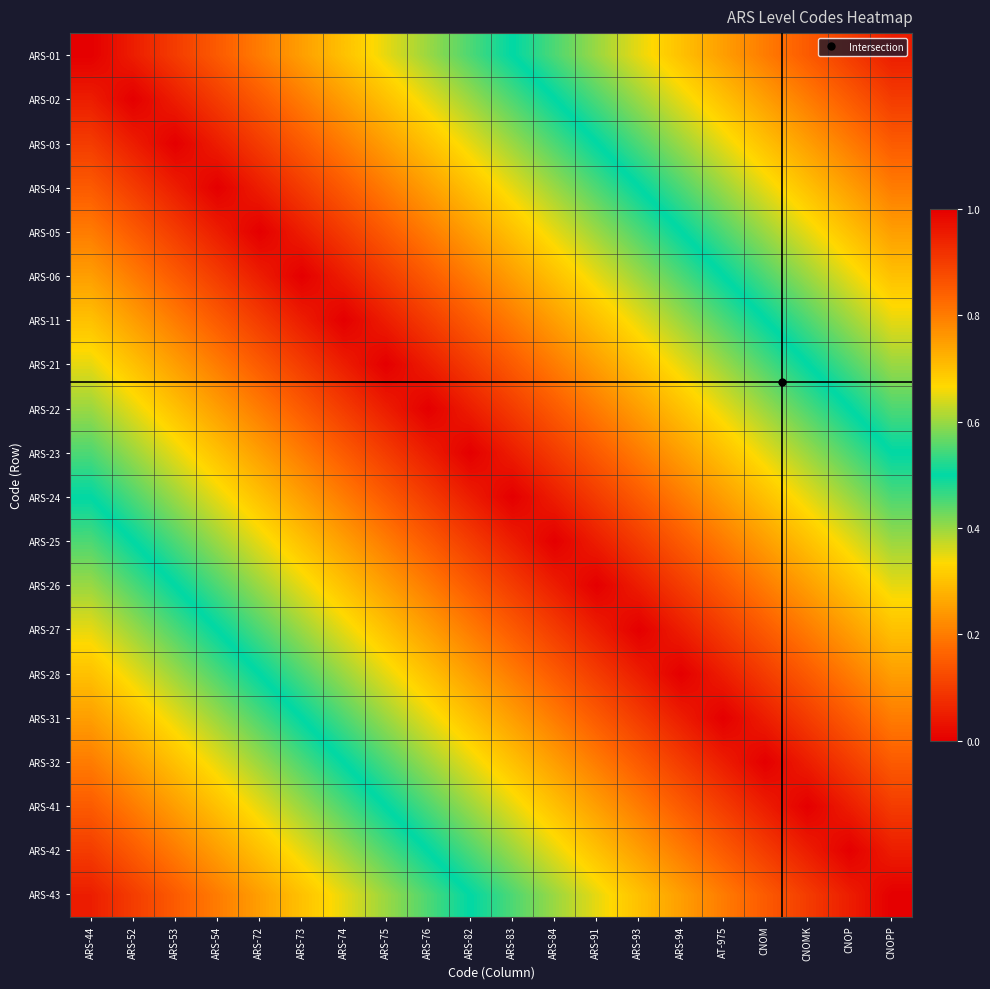

Reading right to left, extract all data points from this chart.

ARS-01: CNOPP=0.1	CNOP=0.1	CNOMK=0.2	CNOM=0.2	AT-975=0.2	ARS-94=0.3	ARS-93=0.3	ARS-91=0.4	ARS-84=0.4	ARS-83=0.5	ARS-82=0.6	ARS-76=0.6	ARS-75=0.7	ARS-74=0.7	ARS-73=0.8	ARS-72=0.8	ARS-54=0.8	ARS-53=0.9	ARS-52=0.9	ARS-44=1.0
ARS-02: CNOPP=0.1	CNOP=0.2	CNOMK=0.2	CNOM=0.2	AT-975=0.3	ARS-94=0.4	ARS-93=0.4	ARS-91=0.5	ARS-84=0.5	ARS-83=0.6	ARS-82=0.6	ARS-76=0.6	ARS-75=0.7	ARS-74=0.8	ARS-73=0.8	ARS-72=0.8	ARS-54=0.9	ARS-53=0.9	ARS-52=1.0	ARS-44=0.9
ARS-03: CNOPP=0.2	CNOP=0.2	CNOMK=0.2	CNOM=0.3	AT-975=0.3	ARS-94=0.4	ARS-93=0.4	ARS-91=0.5	ARS-84=0.5	ARS-83=0.6	ARS-82=0.7	ARS-76=0.7	ARS-75=0.8	ARS-74=0.8	ARS-73=0.8	ARS-72=0.9	ARS-54=0.9	ARS-53=1.0	ARS-52=0.9	ARS-44=0.9
ARS-04: CNOPP=0.2	CNOP=0.2	CNOMK=0.3	CNOM=0.3	AT-975=0.4	ARS-94=0.5	ARS-93=0.5	ARS-91=0.6	ARS-84=0.6	ARS-83=0.7	ARS-82=0.7	ARS-76=0.8	ARS-75=0.8	ARS-74=0.8	ARS-73=0.9	ARS-72=0.9	ARS-54=1.0	ARS-53=0.9	ARS-52=0.9	ARS-44=0.8
ARS-05: CNOPP=0.2	CNOP=0.3	CNOMK=0.4	CNOM=0.4	AT-975=0.4	ARS-94=0.5	ARS-93=0.6	ARS-91=0.6	ARS-84=0.6	ARS-83=0.7	ARS-82=0.8	ARS-76=0.8	ARS-75=0.9	ARS-74=0.9	ARS-73=0.9	ARS-72=1.0	ARS-54=0.9	ARS-53=0.9	ARS-52=0.8	ARS-44=0.8
ARS-06: CNOPP=0.3	CNOP=0.3	CNOMK=0.4	CNOM=0.4	AT-975=0.5	ARS-94=0.6	ARS-93=0.6	ARS-91=0.7	ARS-84=0.7	ARS-83=0.8	ARS-82=0.8	ARS-76=0.8	ARS-75=0.9	ARS-74=0.9	ARS-73=1.0	ARS-72=0.9	ARS-54=0.9	ARS-53=0.8	ARS-52=0.8	ARS-44=0.8
ARS-11: CNOPP=0.4	CNOP=0.4	CNOMK=0.4	CNOM=0.5	AT-975=0.6	ARS-94=0.6	ARS-93=0.6	ARS-91=0.7	ARS-84=0.8	ARS-83=0.8	ARS-82=0.8	ARS-76=0.9	ARS-75=0.9	ARS-74=1.0	ARS-73=0.9	ARS-72=0.9	ARS-54=0.8	ARS-53=0.8	ARS-52=0.8	ARS-44=0.7
ARS-21: CNOPP=0.4	CNOP=0.4	CNOMK=0.5	CNOM=0.5	AT-975=0.6	ARS-94=0.7	ARS-93=0.7	ARS-91=0.8	ARS-84=0.8	ARS-83=0.8	ARS-82=0.9	ARS-76=0.9	ARS-75=1.0	ARS-74=0.9	ARS-73=0.9	ARS-72=0.9	ARS-54=0.8	ARS-53=0.8	ARS-52=0.7	ARS-44=0.7
ARS-22: CNOPP=0.5	CNOP=0.5	CNOMK=0.6	CNOM=0.6	AT-975=0.7	ARS-94=0.7	ARS-93=0.8	ARS-91=0.8	ARS-84=0.8	ARS-83=0.9	ARS-82=0.9	ARS-76=1.0	ARS-75=0.9	ARS-74=0.9	ARS-73=0.8	ARS-72=0.8	ARS-54=0.8	ARS-53=0.7	ARS-52=0.6	ARS-44=0.6
ARS-23: CNOPP=0.5	CNOP=0.6	CNOMK=0.6	CNOM=0.6	AT-975=0.7	ARS-94=0.8	ARS-93=0.8	ARS-91=0.9	ARS-84=0.9	ARS-83=0.9	ARS-82=1.0	ARS-76=0.9	ARS-75=0.9	ARS-74=0.8	ARS-73=0.8	ARS-72=0.8	ARS-54=0.7	ARS-53=0.7	ARS-52=0.6	ARS-44=0.6
ARS-24: CNOPP=0.6	CNOP=0.6	CNOMK=0.7	CNOM=0.7	AT-975=0.8	ARS-94=0.8	ARS-93=0.8	ARS-91=0.9	ARS-84=0.9	ARS-83=1.0	ARS-82=0.9	ARS-76=0.9	ARS-75=0.8	ARS-74=0.8	ARS-73=0.8	ARS-72=0.7	ARS-54=0.7	ARS-53=0.6	ARS-52=0.6	ARS-44=0.5
ARS-25: CNOPP=0.6	CNOP=0.7	CNOMK=0.7	CNOM=0.8	AT-975=0.8	ARS-94=0.9	ARS-93=0.9	ARS-91=1.0	ARS-84=1.0	ARS-83=0.9	ARS-82=0.9	ARS-76=0.8	ARS-75=0.8	ARS-74=0.8	ARS-73=0.7	ARS-72=0.6	ARS-54=0.6	ARS-53=0.5	ARS-52=0.5	ARS-44=0.4
ARS-26: CNOPP=0.7	CNOP=0.7	CNOMK=0.8	CNOM=0.8	AT-975=0.8	ARS-94=0.9	ARS-93=0.9	ARS-91=1.0	ARS-84=1.0	ARS-83=0.9	ARS-82=0.9	ARS-76=0.8	ARS-75=0.8	ARS-74=0.7	ARS-73=0.7	ARS-72=0.6	ARS-54=0.6	ARS-53=0.5	ARS-52=0.5	ARS-44=0.4
ARS-27: CNOPP=0.7	CNOP=0.8	CNOMK=0.8	CNOM=0.8	AT-975=0.9	ARS-94=1.0	ARS-93=1.0	ARS-91=0.9	ARS-84=0.9	ARS-83=0.8	ARS-82=0.8	ARS-76=0.8	ARS-75=0.7	ARS-74=0.6	ARS-73=0.6	ARS-72=0.6	ARS-54=0.5	ARS-53=0.4	ARS-52=0.4	ARS-44=0.3
ARS-28: CNOPP=0.8	CNOP=0.8	CNOMK=0.8	CNOM=0.9	AT-975=0.9	ARS-94=1.0	ARS-93=1.0	ARS-91=0.9	ARS-84=0.9	ARS-83=0.8	ARS-82=0.8	ARS-76=0.7	ARS-75=0.7	ARS-74=0.6	ARS-73=0.6	ARS-72=0.5	ARS-54=0.5	ARS-53=0.4	ARS-52=0.4	ARS-44=0.3
ARS-31: CNOPP=0.8	CNOP=0.8	CNOMK=0.9	CNOM=0.9	AT-975=1.0	ARS-94=0.9	ARS-93=0.9	ARS-91=0.8	ARS-84=0.8	ARS-83=0.8	ARS-82=0.7	ARS-76=0.7	ARS-75=0.6	ARS-74=0.6	ARS-73=0.5	ARS-72=0.4	ARS-54=0.4	ARS-53=0.3	ARS-52=0.3	ARS-44=0.2
ARS-32: CNOPP=0.9	CNOP=0.9	CNOMK=1.0	CNOM=1.0	AT-975=0.9	ARS-94=0.9	ARS-93=0.8	ARS-91=0.8	ARS-84=0.8	ARS-83=0.7	ARS-82=0.6	ARS-76=0.6	ARS-75=0.5	ARS-74=0.5	ARS-73=0.4	ARS-72=0.4	ARS-54=0.3	ARS-53=0.3	ARS-52=0.2	ARS-44=0.2
ARS-41: CNOPP=0.9	CNOP=0.9	CNOMK=1.0	CNOM=1.0	AT-975=0.9	ARS-94=0.8	ARS-93=0.8	ARS-91=0.8	ARS-84=0.7	ARS-83=0.7	ARS-82=0.6	ARS-76=0.6	ARS-75=0.5	ARS-74=0.4	ARS-73=0.4	ARS-72=0.4	ARS-54=0.3	ARS-53=0.2	ARS-52=0.2	ARS-44=0.2
ARS-42: CNOPP=1.0	CNOP=1.0	CNOMK=0.9	CNOM=0.9	AT-975=0.8	ARS-94=0.8	ARS-93=0.8	ARS-91=0.7	ARS-84=0.7	ARS-83=0.6	ARS-82=0.6	ARS-76=0.5	ARS-75=0.4	ARS-74=0.4	ARS-73=0.3	ARS-72=0.3	ARS-54=0.2	ARS-53=0.2	ARS-52=0.2	ARS-44=0.1
ARS-43: CNOPP=1.0	CNOP=1.0	CNOMK=0.9	CNOM=0.9	AT-975=0.8	ARS-94=0.8	ARS-93=0.7	ARS-91=0.7	ARS-84=0.6	ARS-83=0.6	ARS-82=0.5	ARS-76=0.5	ARS-75=0.4	ARS-74=0.4	ARS-73=0.3	ARS-72=0.2	ARS-54=0.2	ARS-53=0.2	ARS-52=0.1	ARS-44=0.1